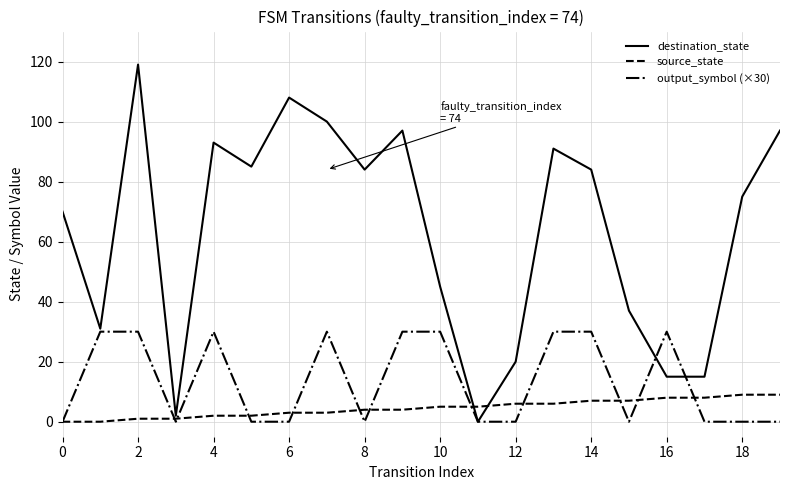

List the series in order of their peak value, highest first.

destination_state, output_symbol (×30), source_state